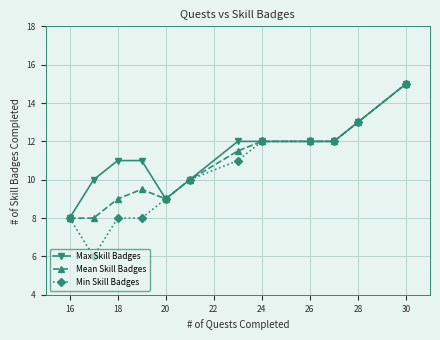

What is the maximum value for Max Skill Badges?

15.0